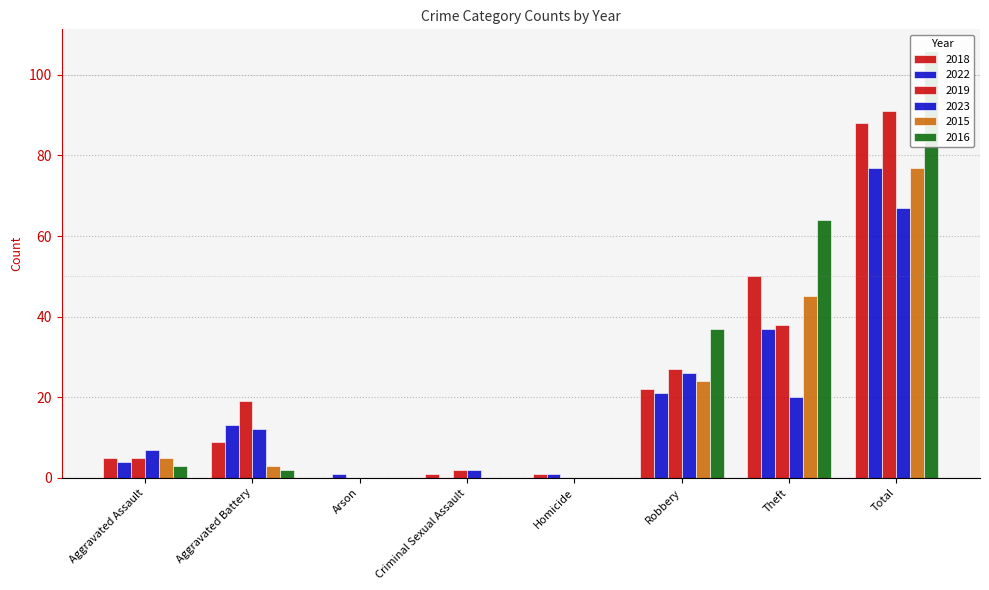

What is the value of the 2023 bar at the 2nd from the left?

12